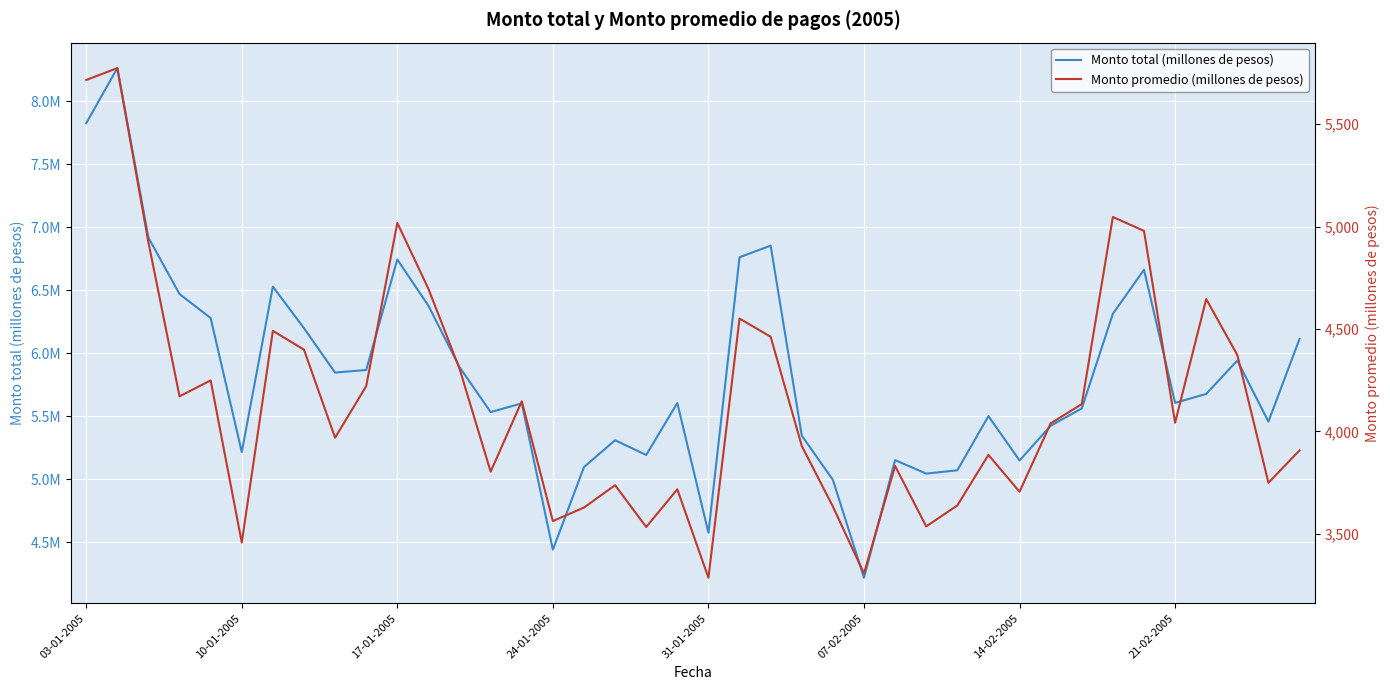

What is the sum of all Monto promedio (millones de pesos) values?

166193